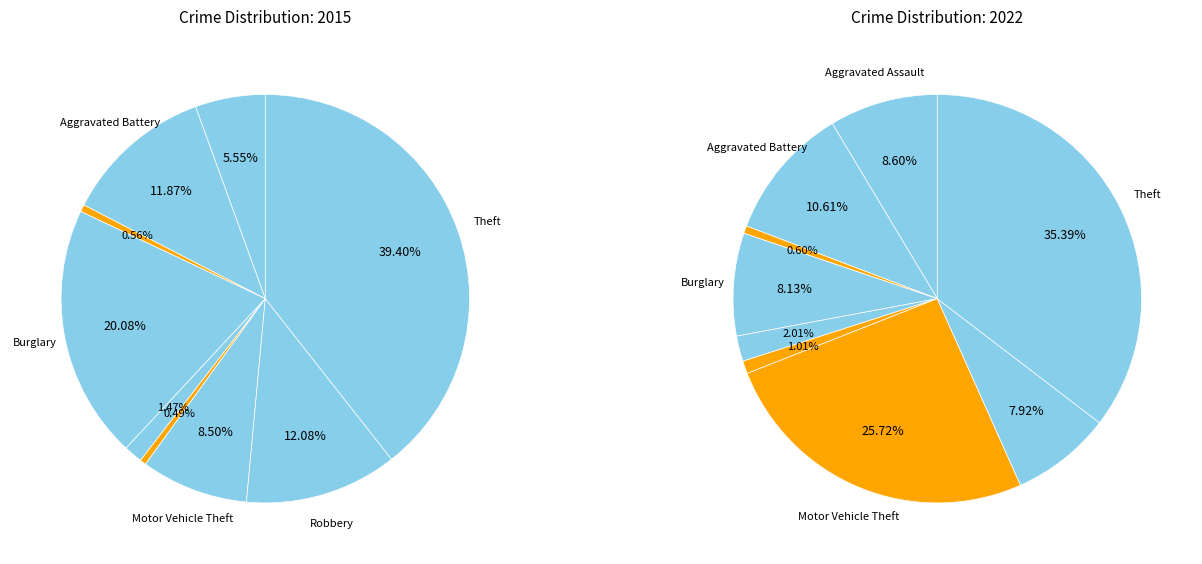

To the nearest percent, what is the difference between the Burglary and Motor Vehicle Theft slice percentages?

12%